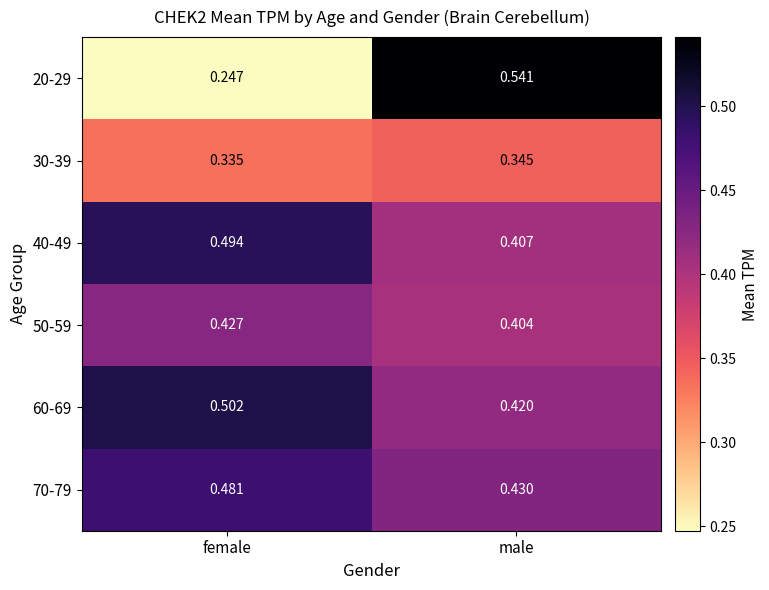

How many categories are shown in the chart?

2